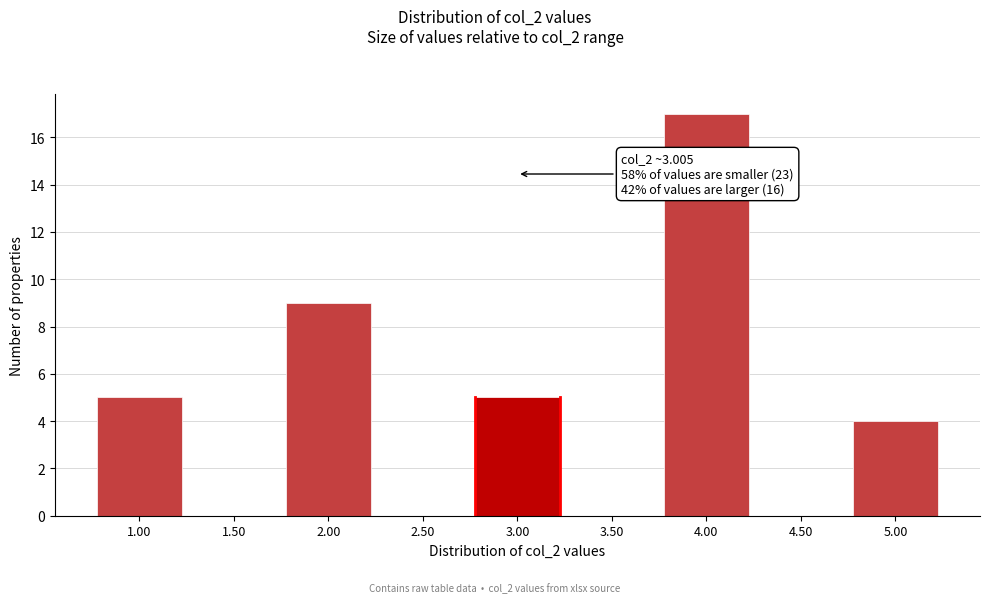

Reading left to right, extract all data points from this chart.

1.00=5	1.50=0	2.00=9	2.50=0	3.00=5	3.50=0	4.00=17	4.50=0	5.00=4